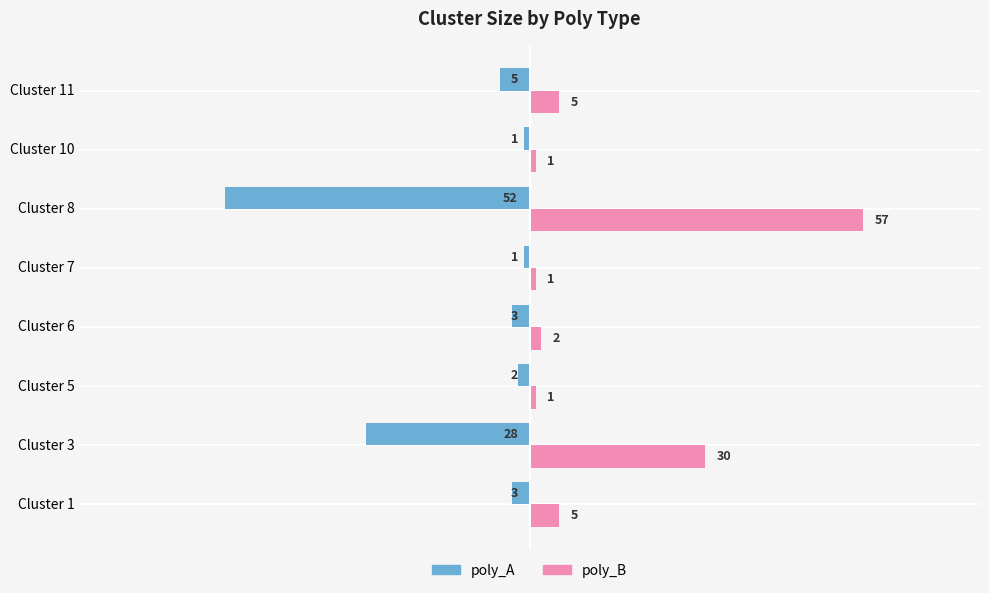

What is the minimum value for poly_A?

-52